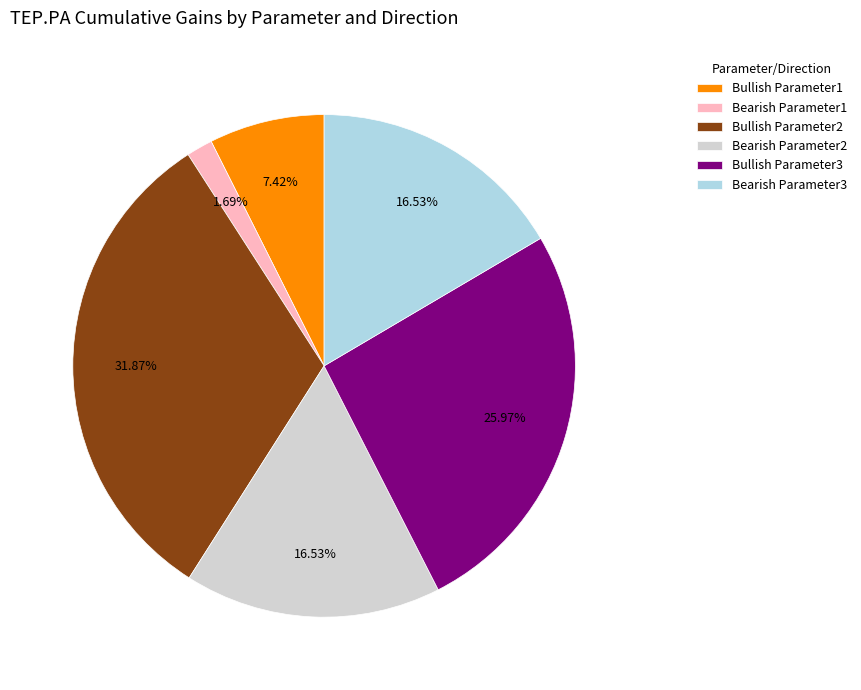

Combined, do Bearish Parameter3 and Bullish Parameter3 account for over 50%?

No